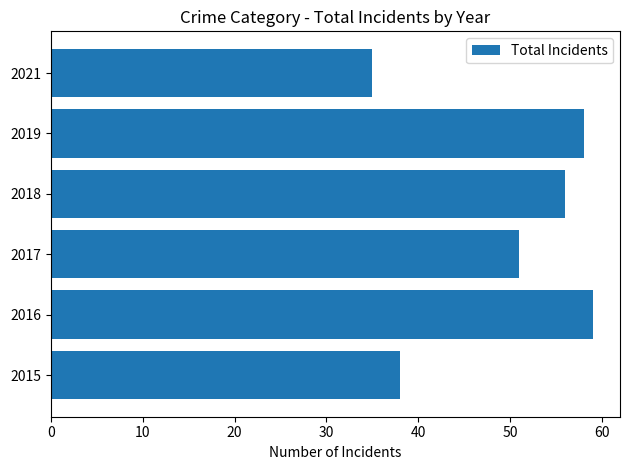

What is the sum of the values at 2021 and 2015?

73